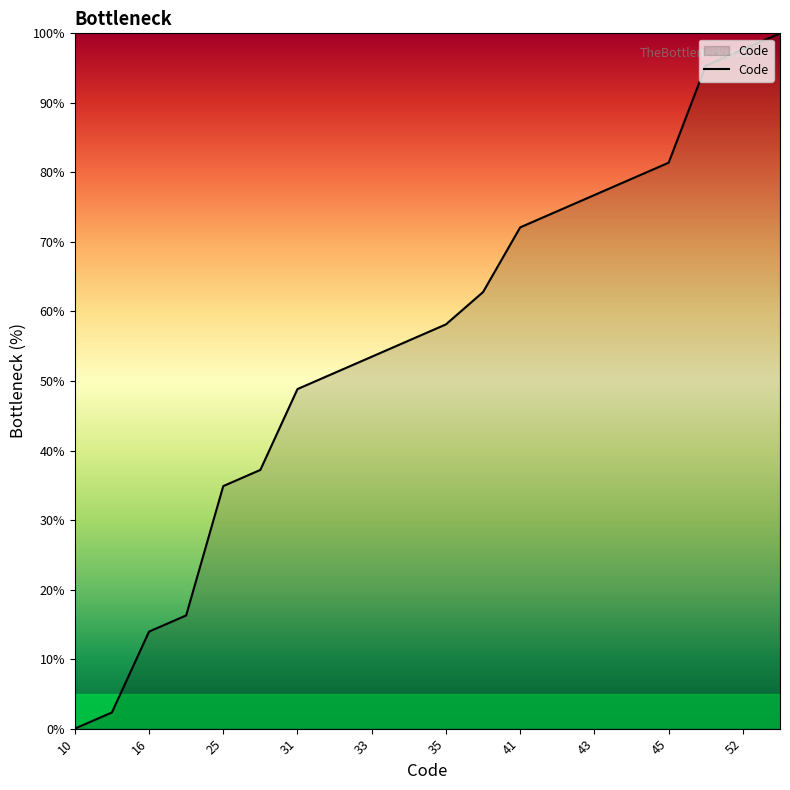

What is the maximum value shown in the chart?

100.0